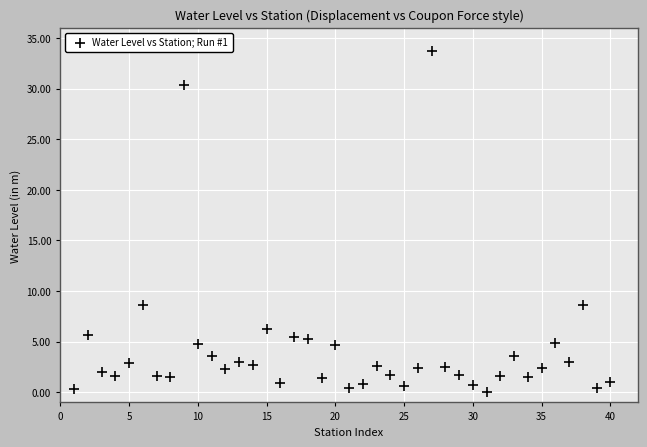

What is the range of Y values (max minus min)?

33.7